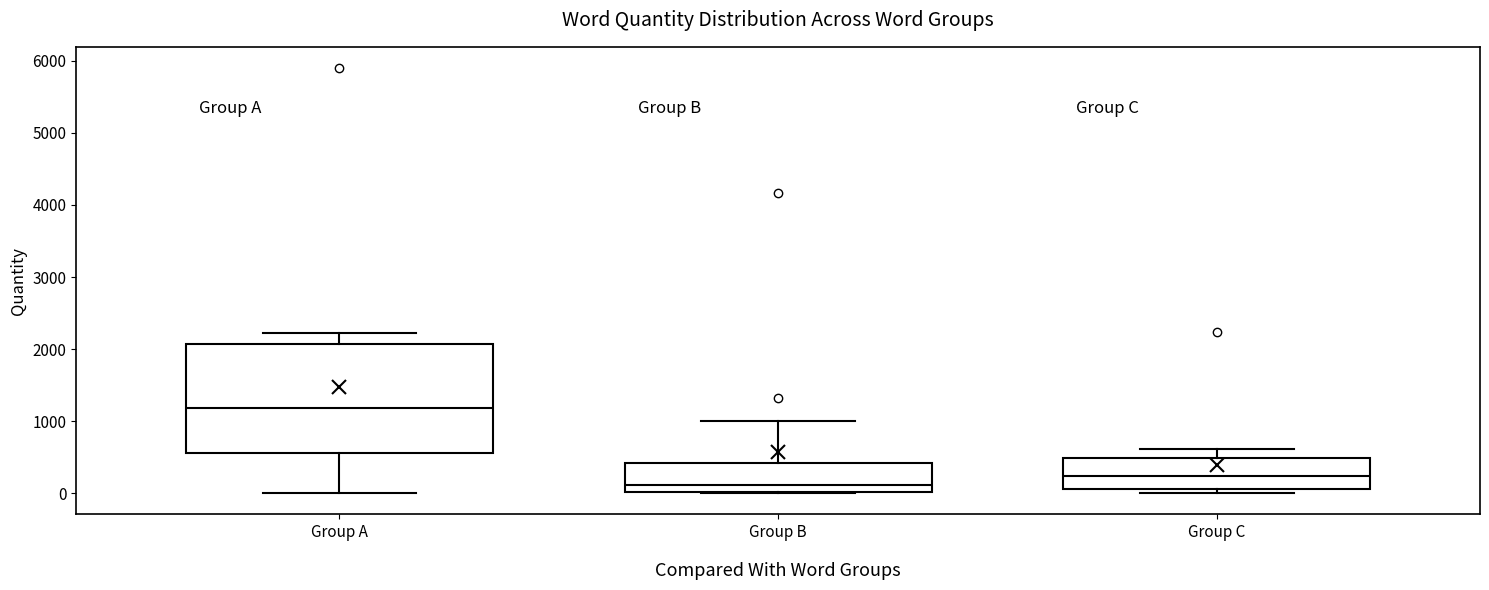

Comparing the boxes themselves (not the whiskers), which one is the tallest?

Group A